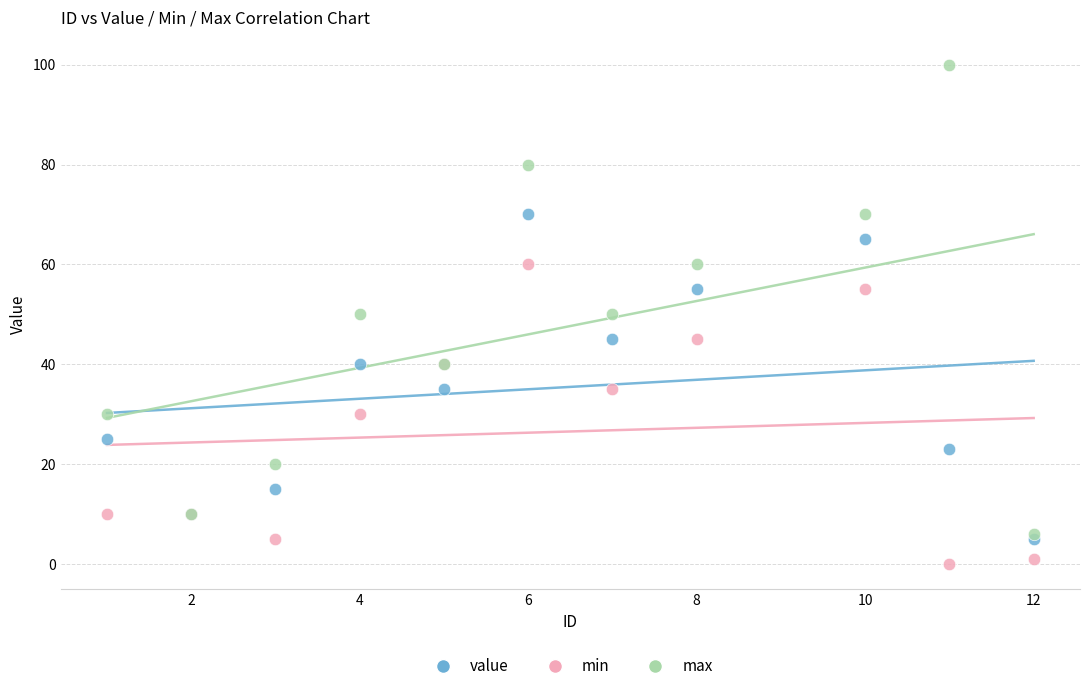

Which series contains the highest Y value?

max